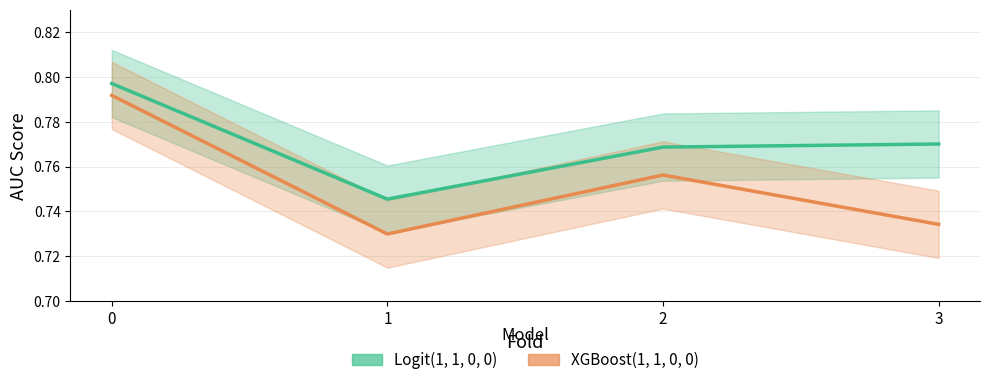

Rank the series by their average value, from highest to lowest.

Logit(1, 1, 0, 0), XGBoost(1, 1, 0, 0)